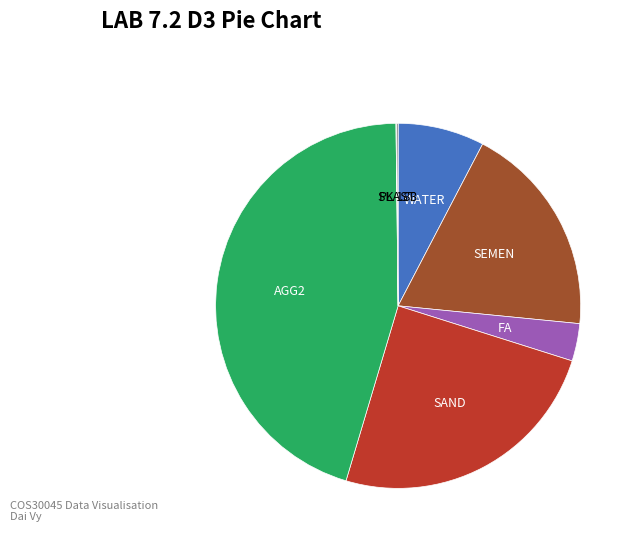

Which category has the biggest portion of the pie?

AGG2